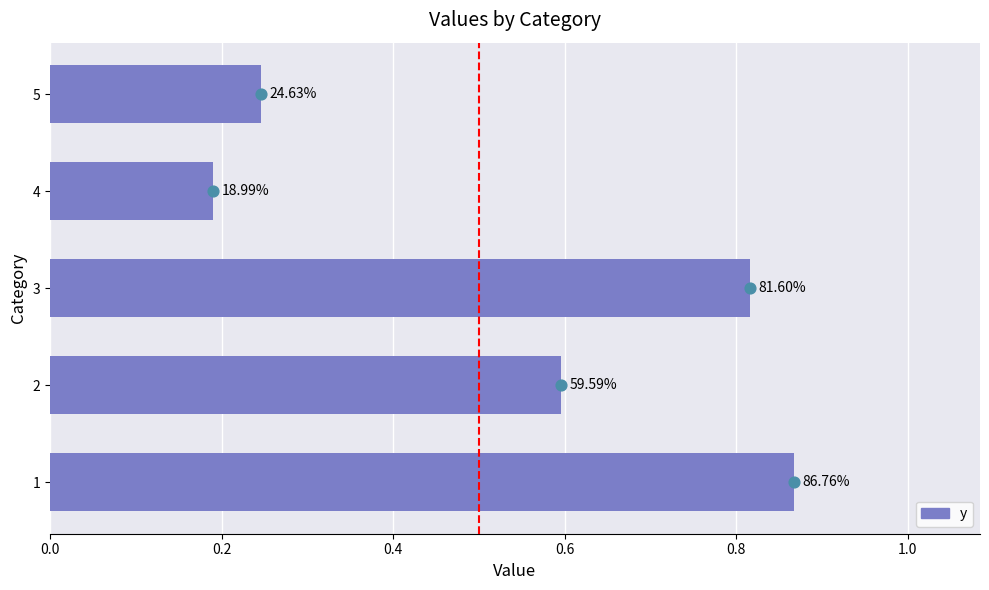

Between 4 and 3, which is larger?

3